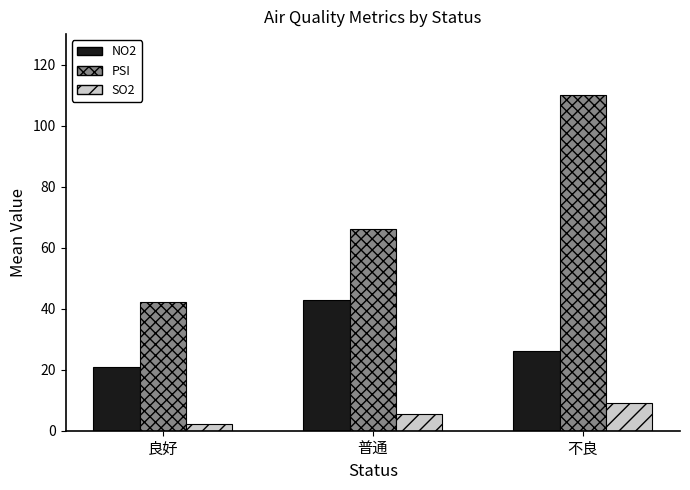

What is the value of the SO2 bar at the 1st from the left?

2.3